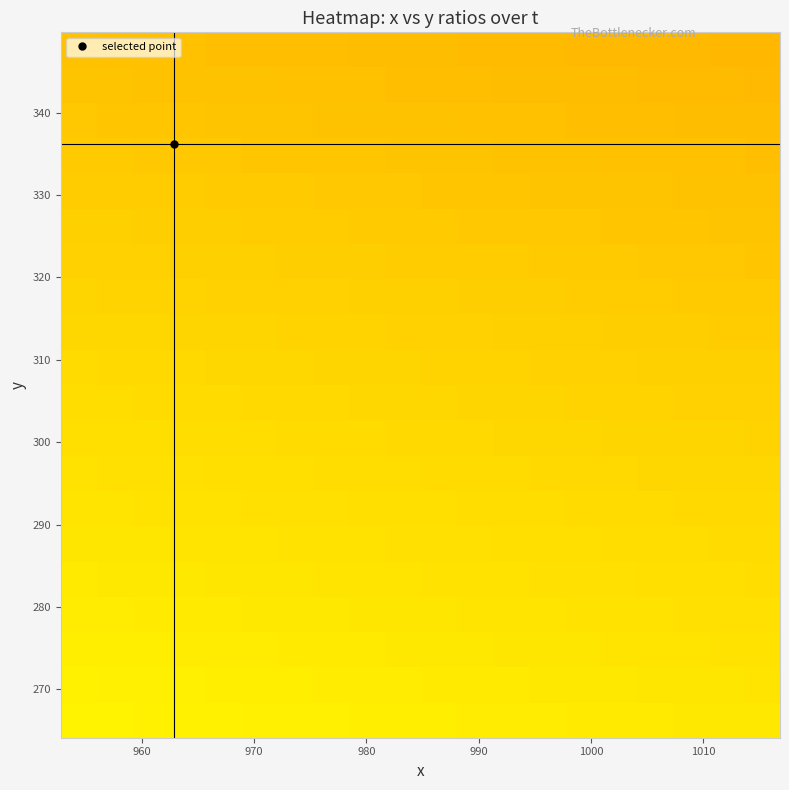

What is the smallest value displayed?

0.7